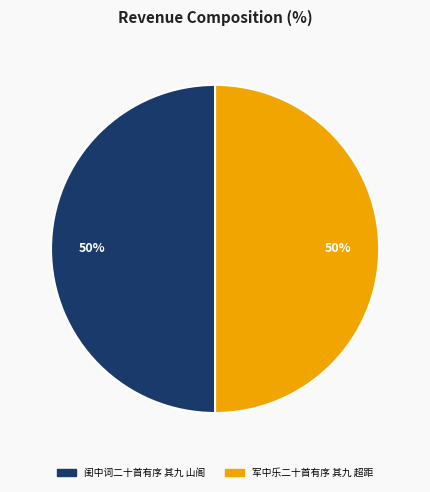

To the nearest percent, what is the combined percentage of 闺中词二十首有序 其九 山阁 and 军中乐二十首有序 其九 超距?

100%